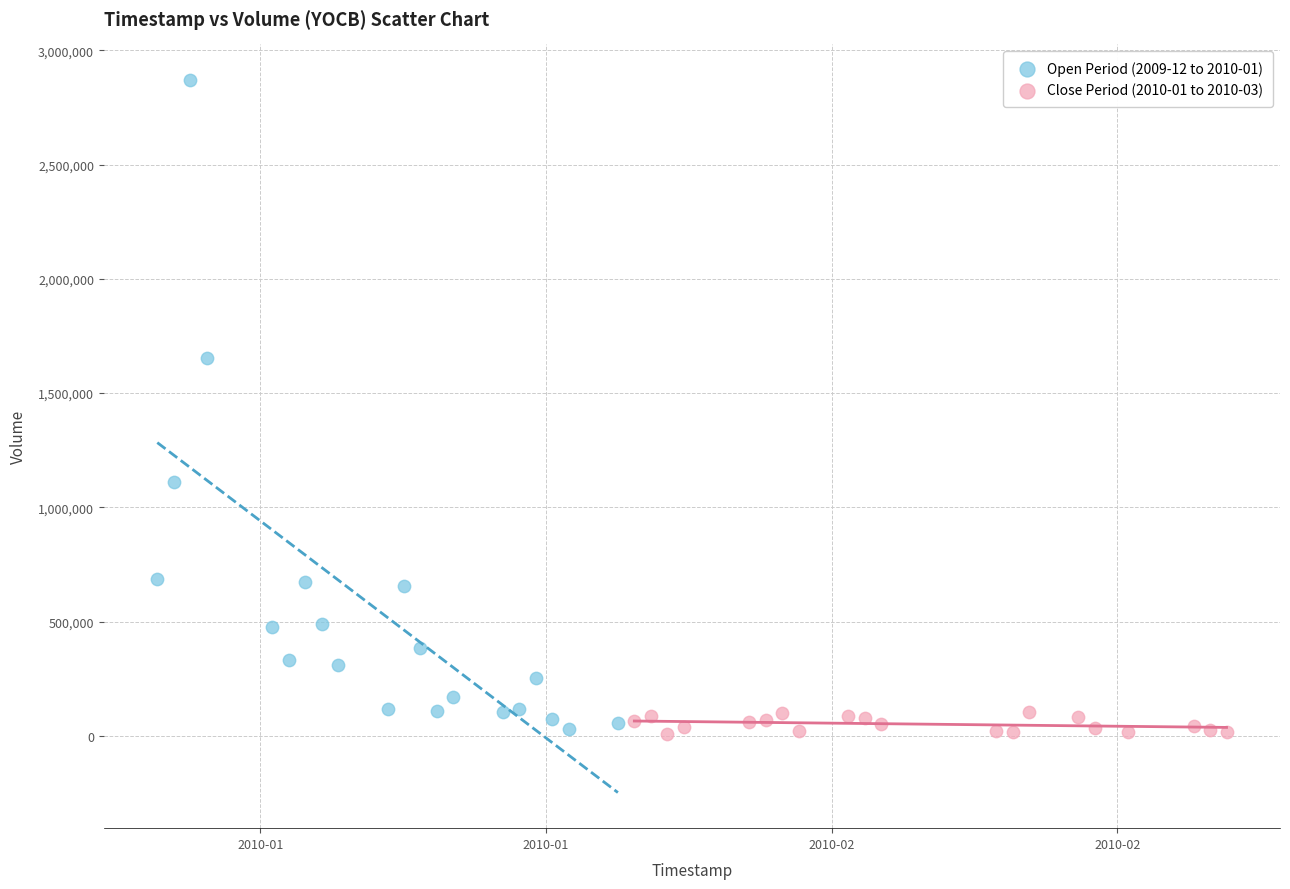

Which series reaches the maximum Y coordinate?

Open Period (2009-12 to 2010-01)